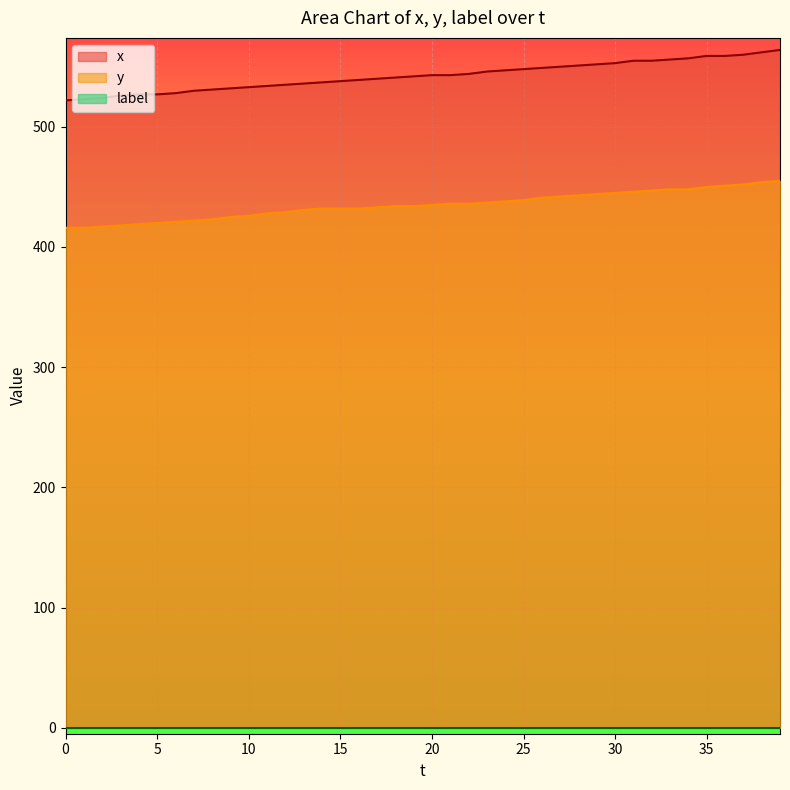

Between 4 and 28, which series saw the biggest shift?

x